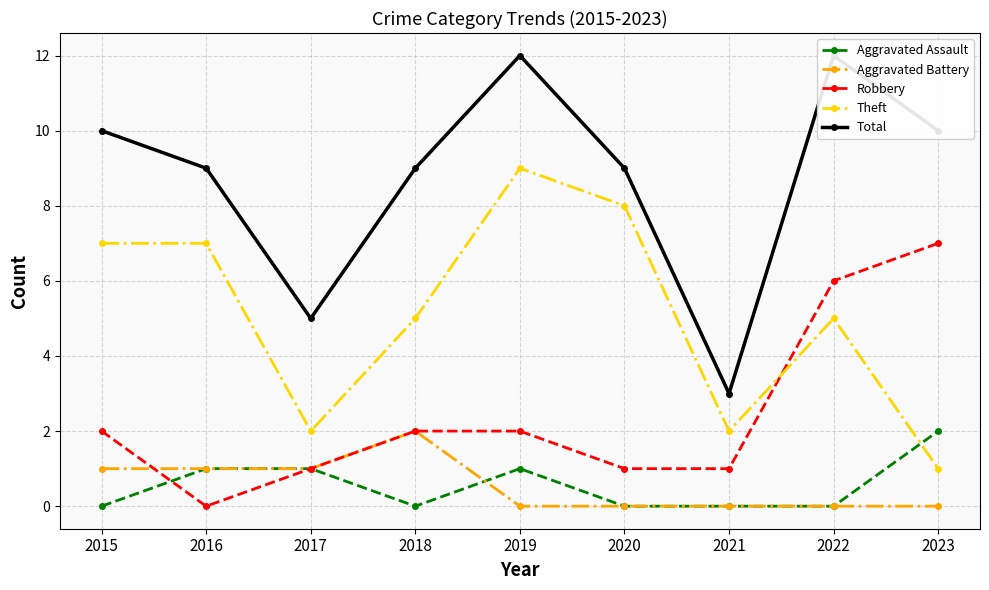

Where is the first local minimum for Aggravated Assault?

2018